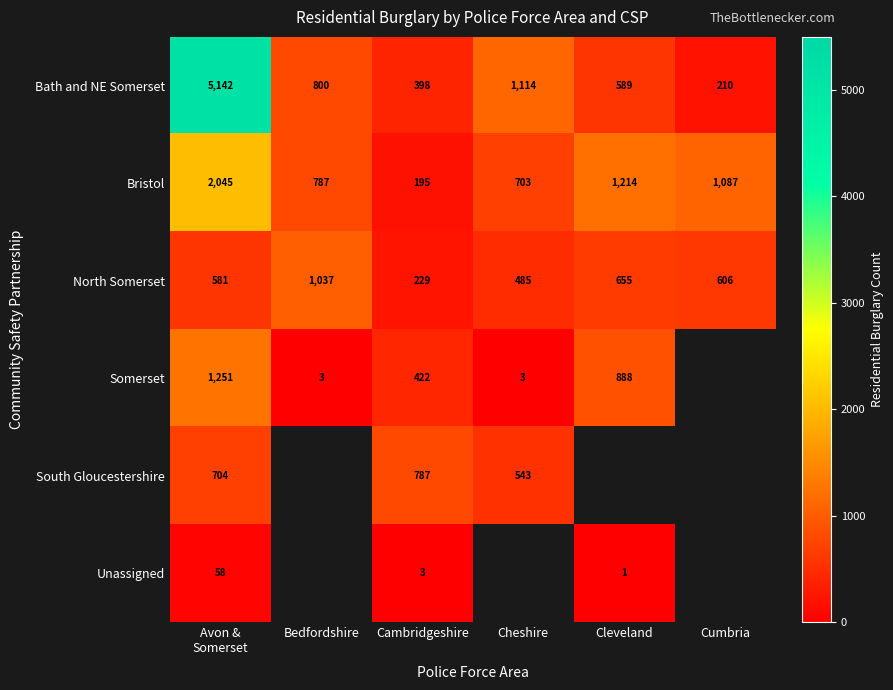

What is the average value of the Bath and NE Somerset series?

1376